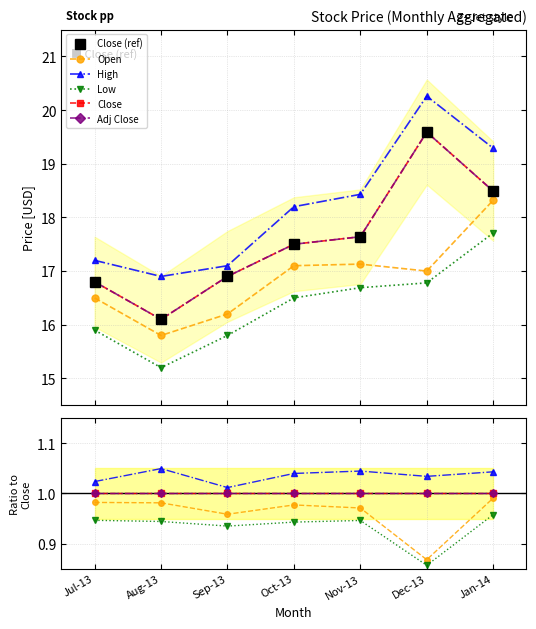

In Open, how many points are lower than both neighbors (excluding endpoints)?

2